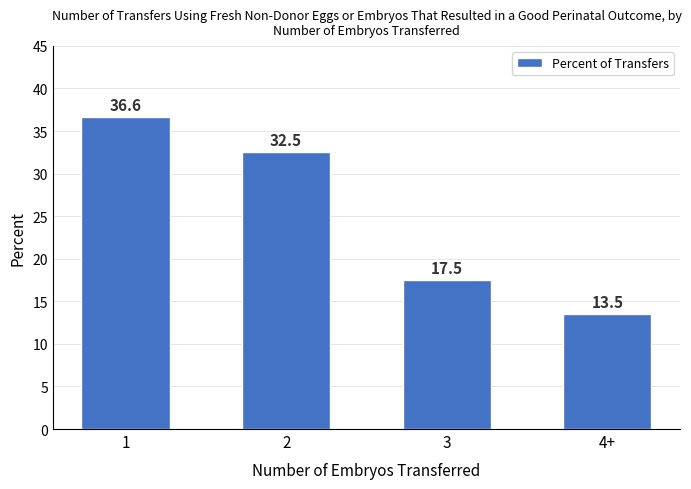

What is the label of the 4th bar from the right?

1